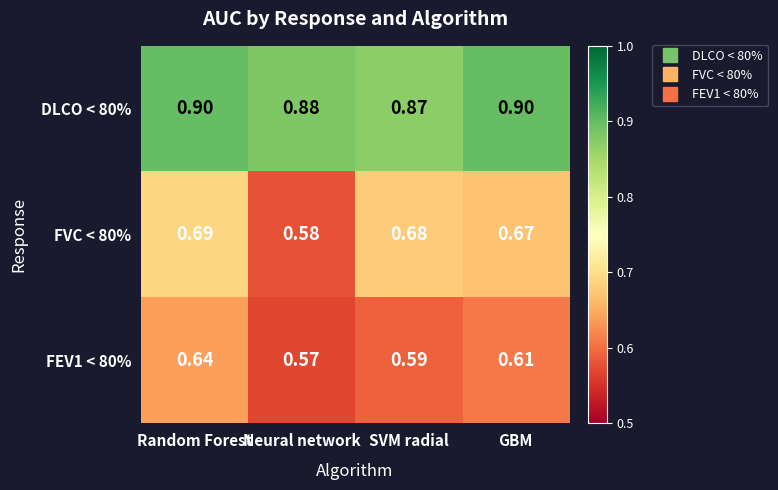

At which label is FEV1 < 80% closest to 0?

Neural network